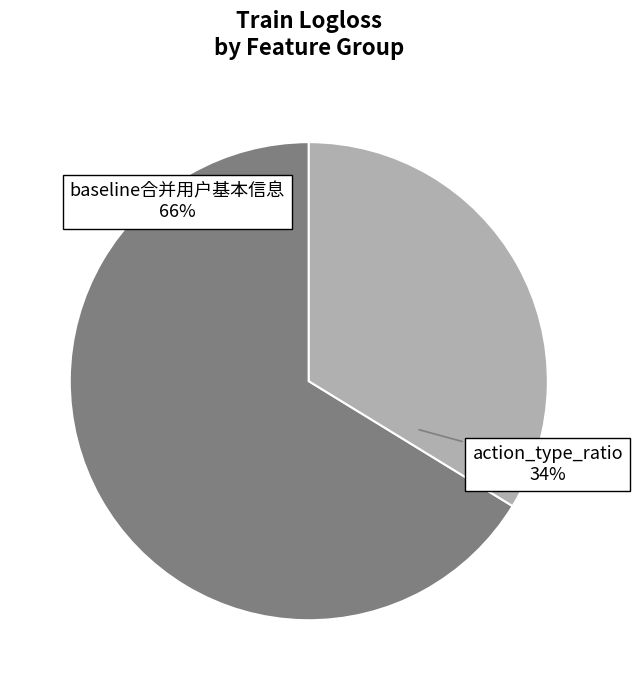

Is there a majority slice in this chart?

Yes